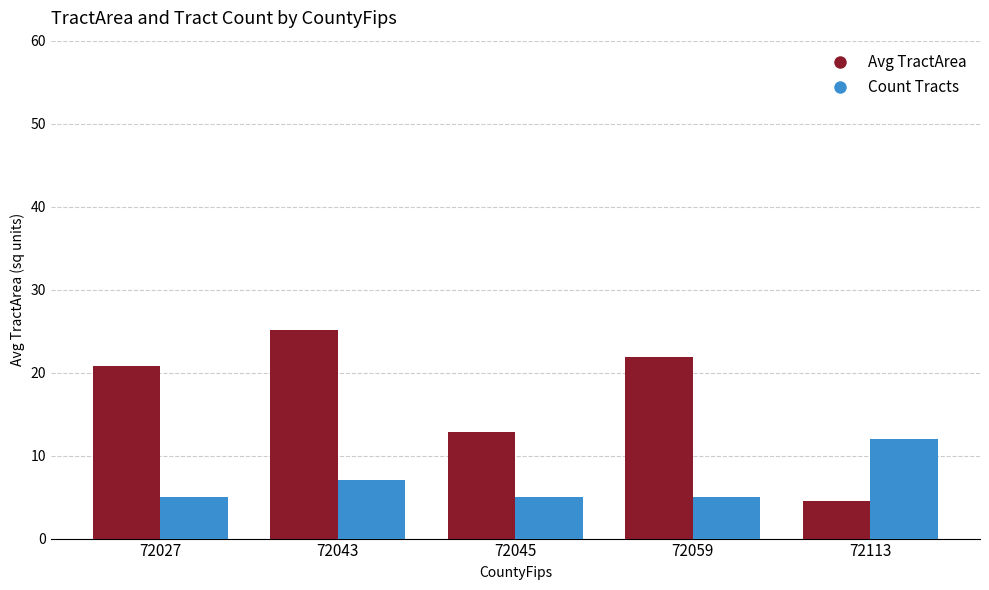

Which series has the largest total across all categories?

Avg TractArea